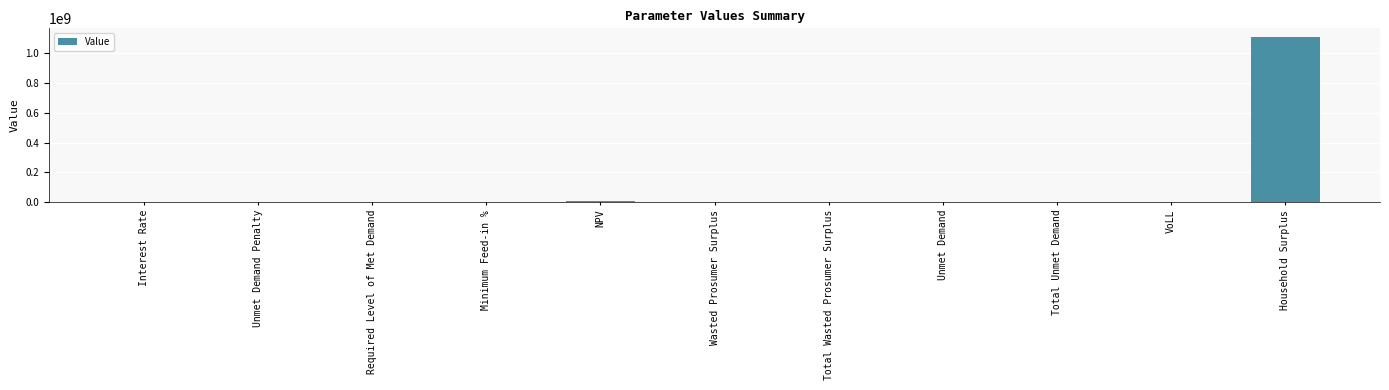

What is the greatest value displayed?

1112592326.4